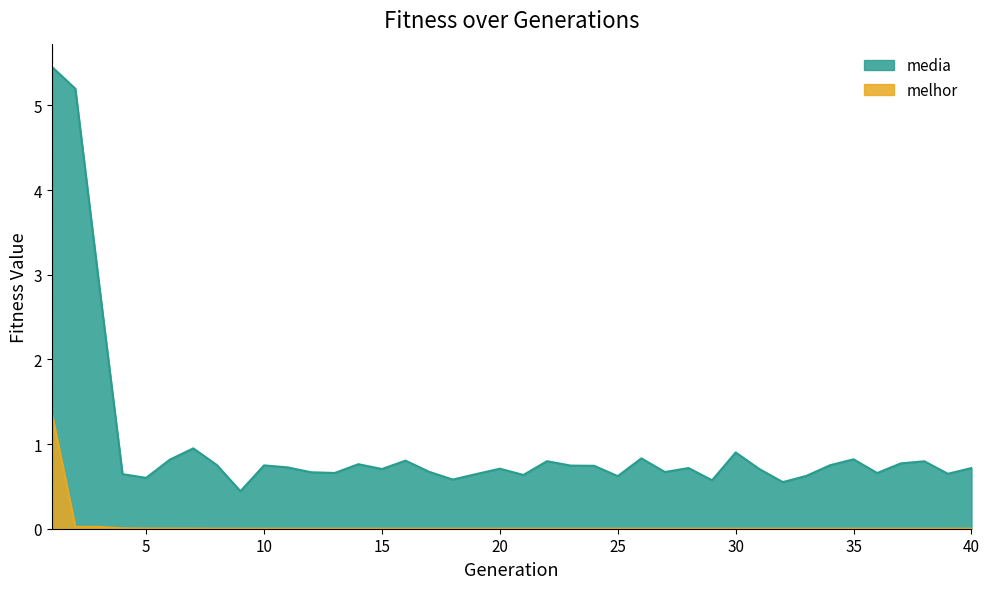

What is the difference between the media values at 18 and 3?

2.3